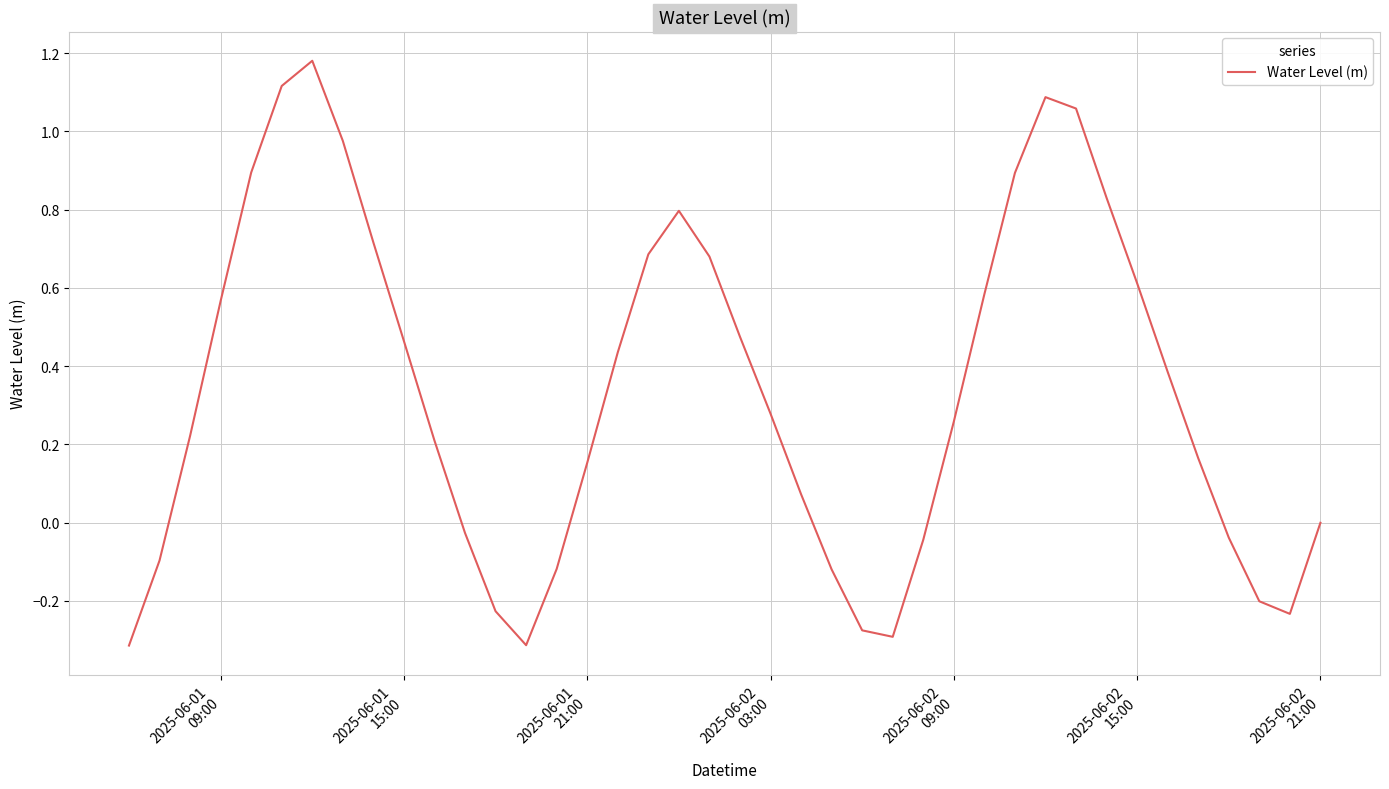

Count the number of categories in the chart.

40